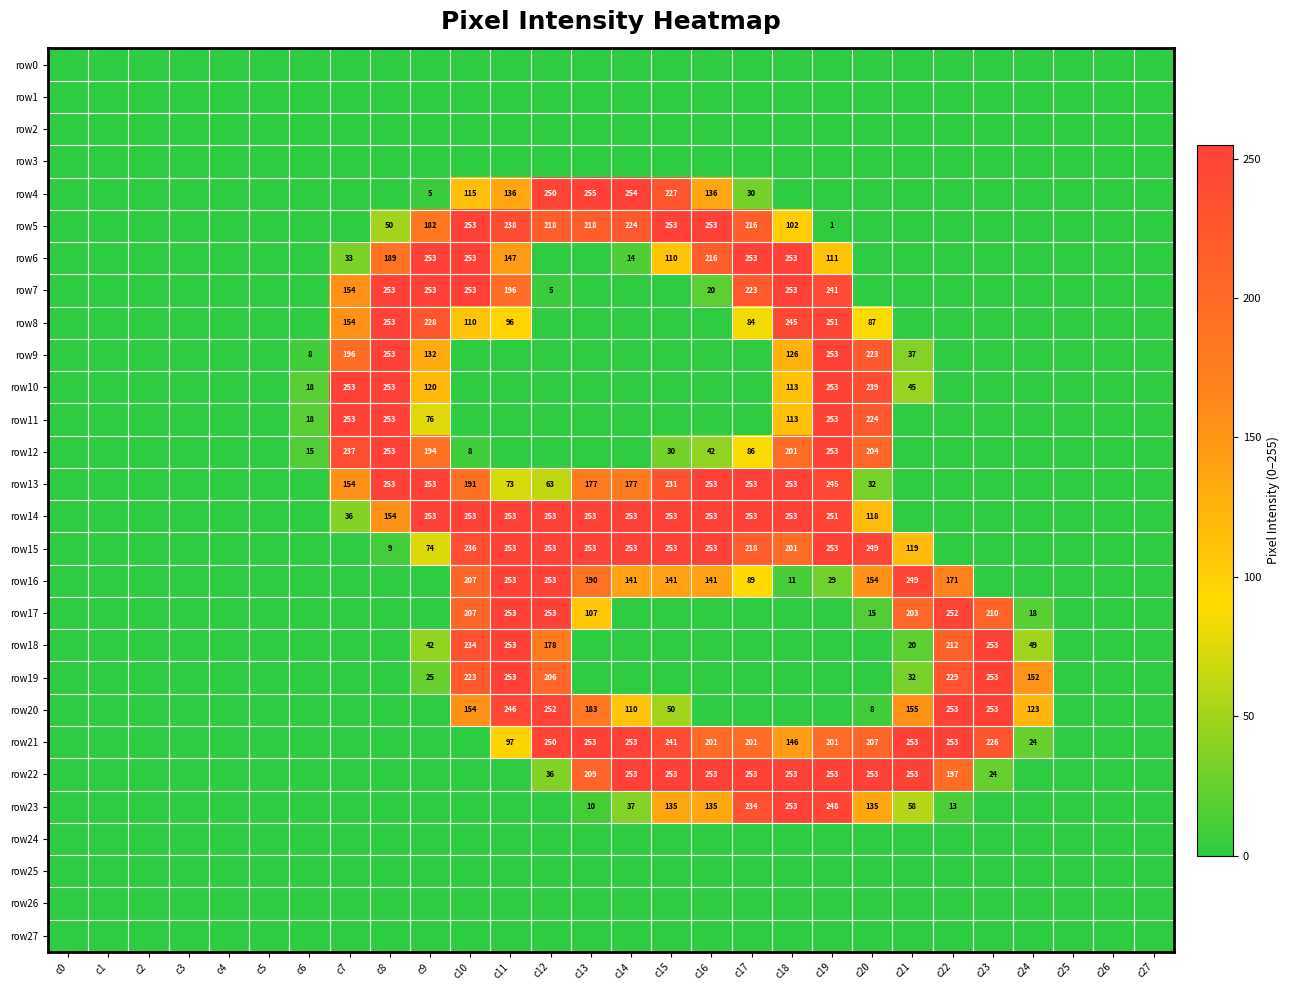

At c25, list the series in order from smallest to largest.

row0, row1, row2, row3, row4, row5, row6, row7, row8, row9, row10, row11, row12, row13, row14, row15, row16, row17, row18, row19, row20, row21, row22, row23, row24, row25, row26, row27